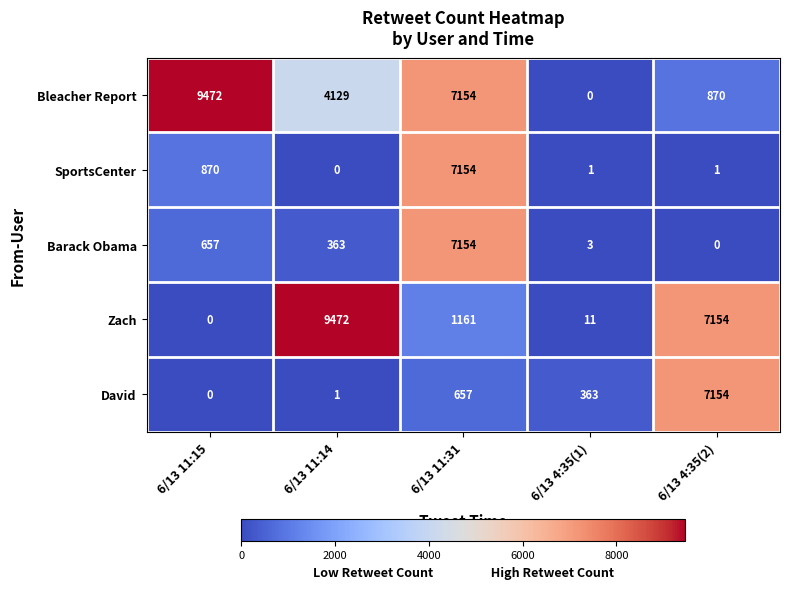

What is the spread (max minus min) of values at 6/13 4:35(2)?

7154